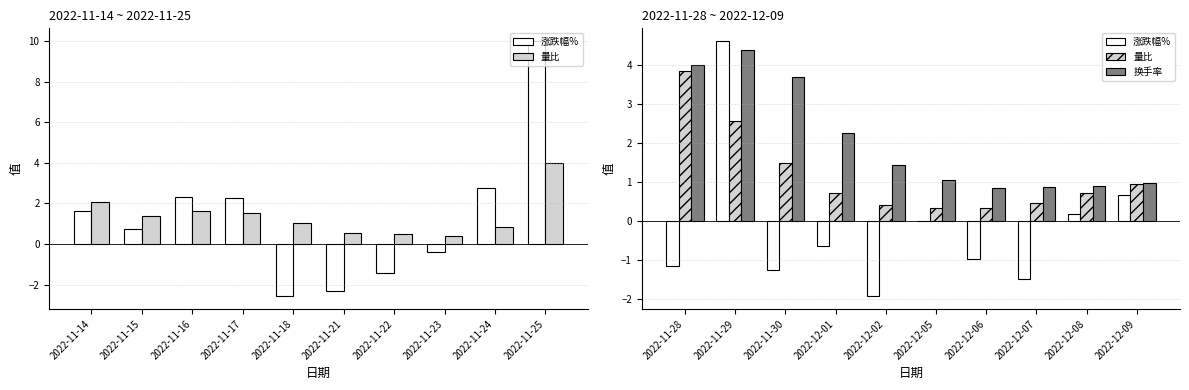

What is the value of the 量比 bar at the 8th from the left?

0.5